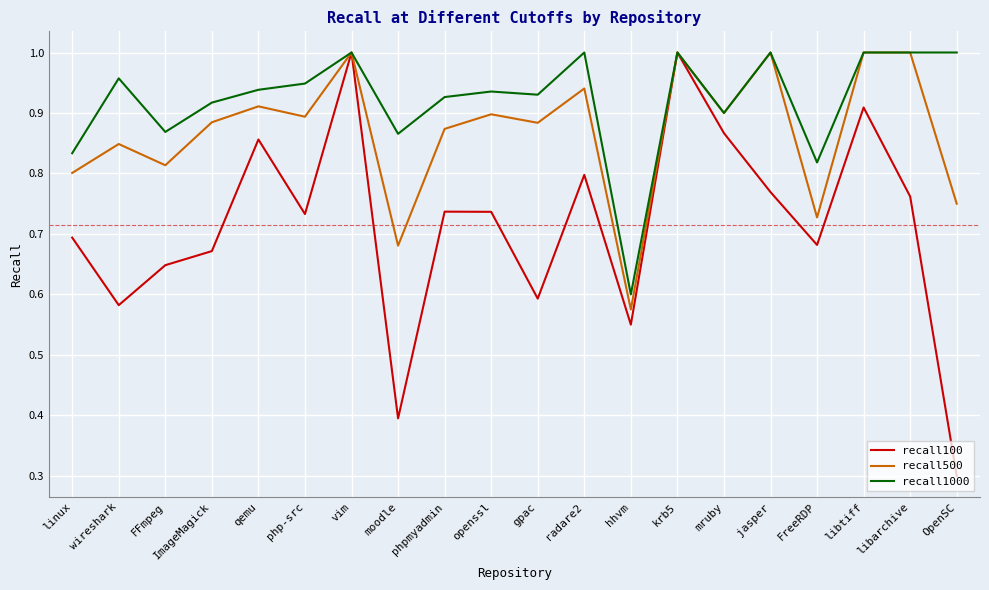

At which category does the chart reach its minimum across all series?

OpenSC